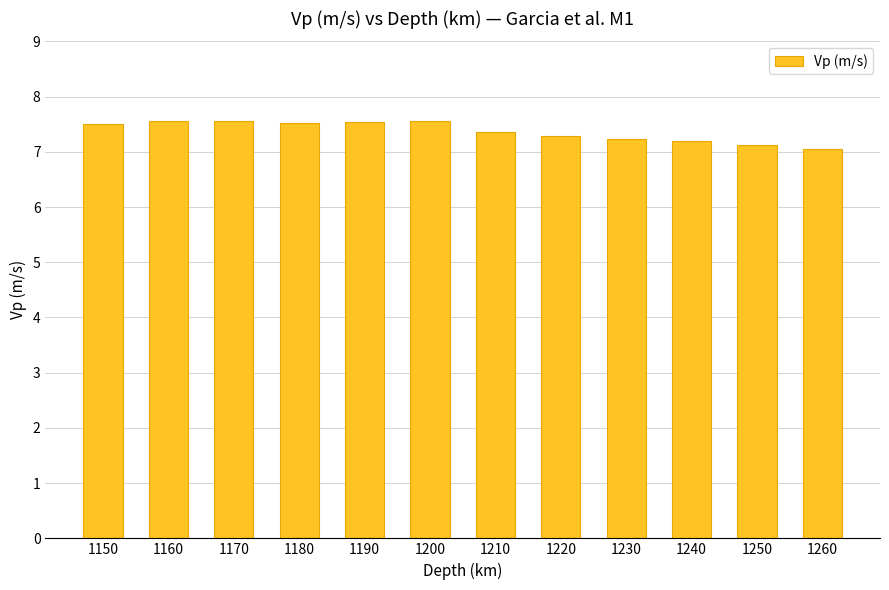

What is the change in value from 1190 to 1260?

-0.5